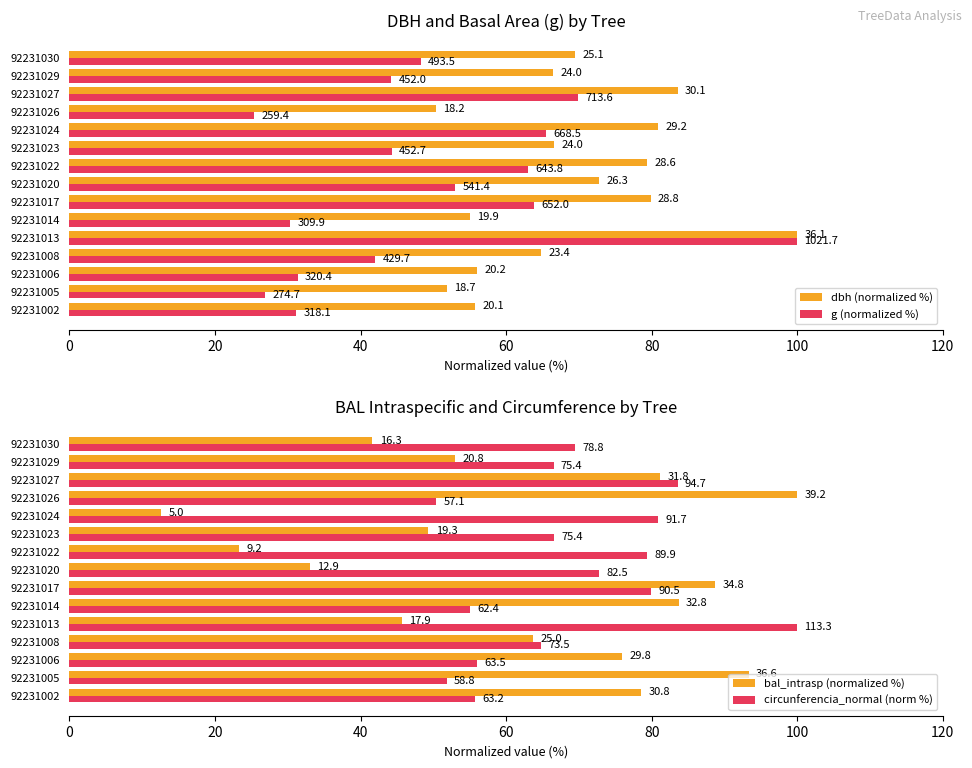

List the series in order of their peak value, lowest first.

dbh (normalized %), g (normalized %), bal_intrasp (normalized %), circunferencia_normal (norm %)